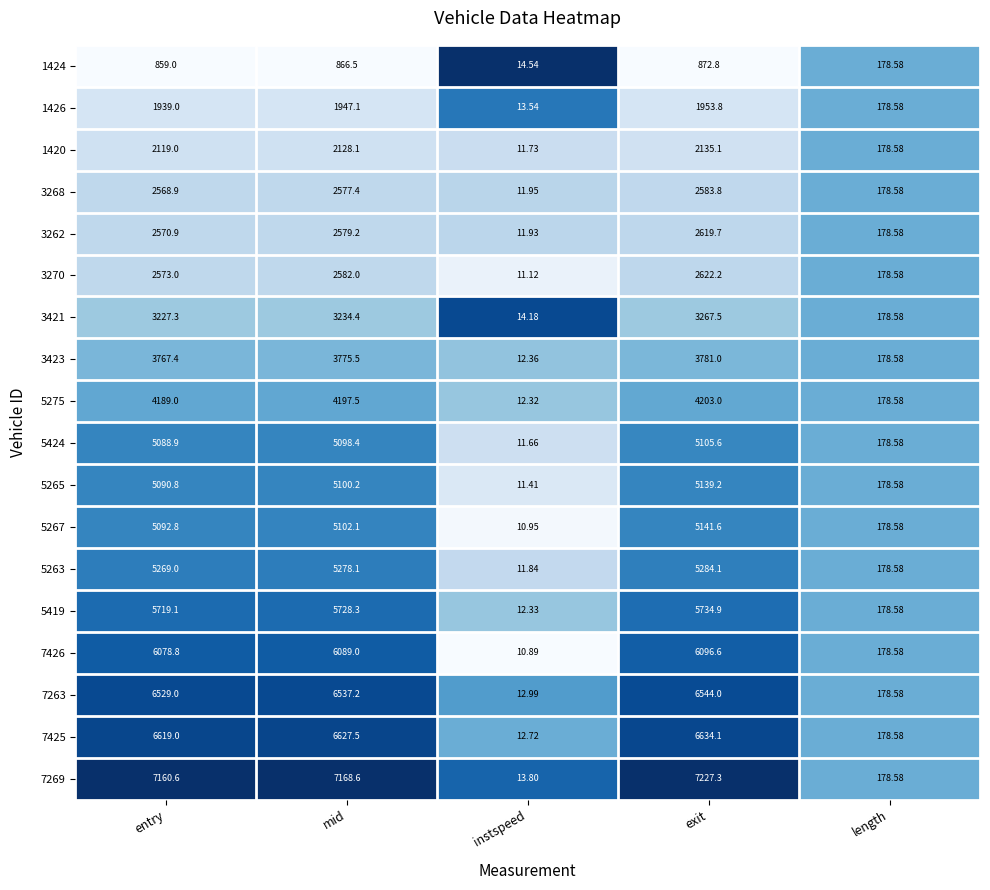

List the labels in order of 5275 value, smallest first.

instspeed, length, entry, mid, exit